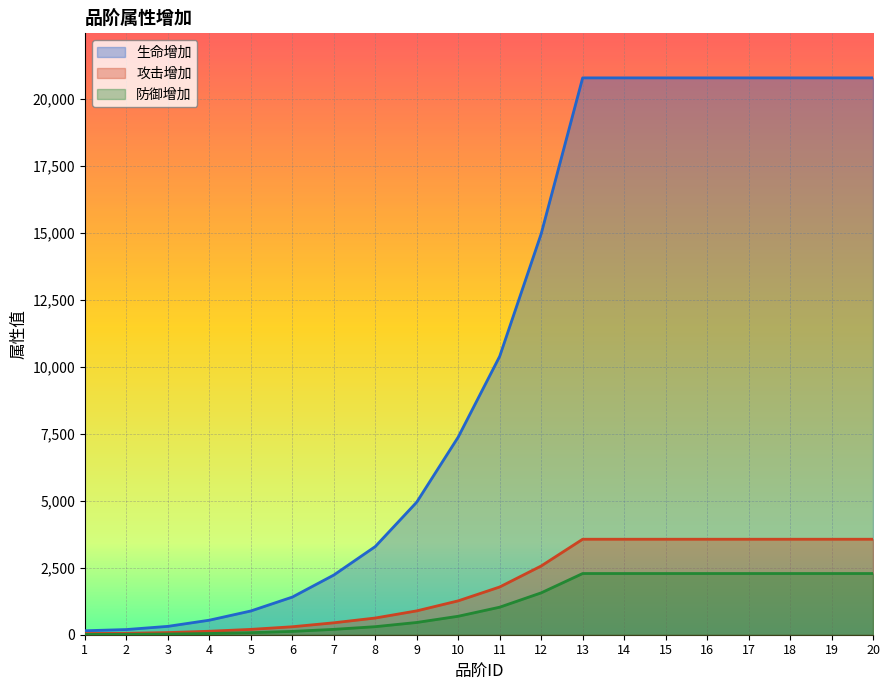

What is the value of the 生命增加 point at the 20th from the left?

20772